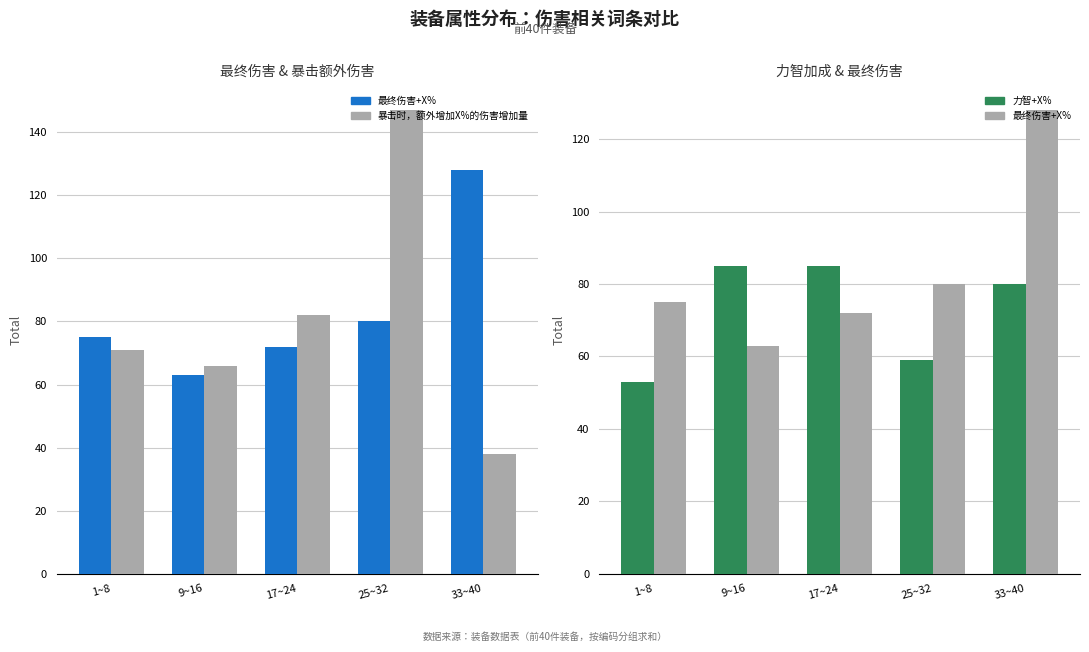

What is the sum of all 暴击时，额外增加X%的伤害增加量 values?

404